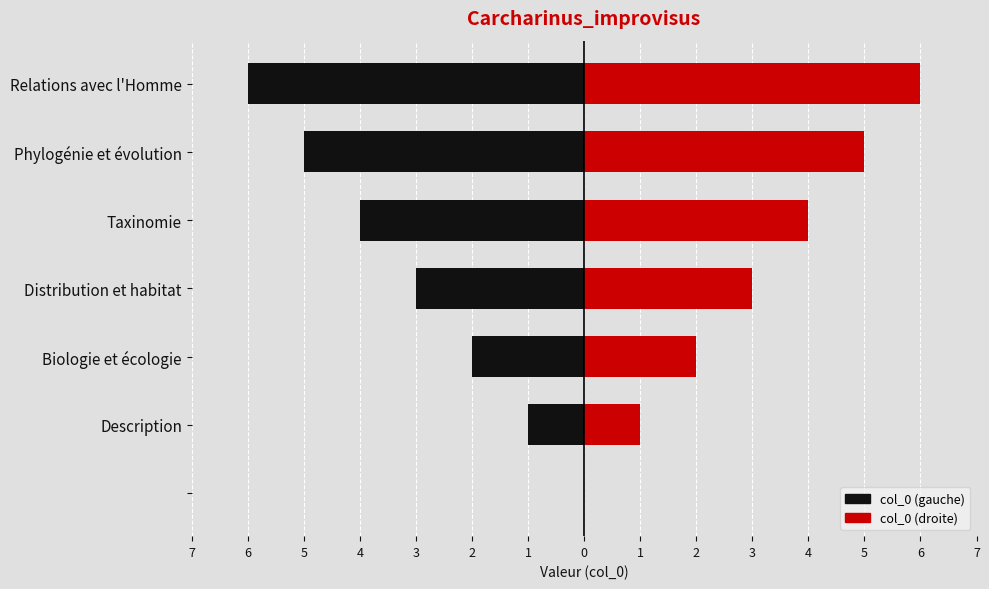

How many col_0 (left) values are between -5 and -1?

5